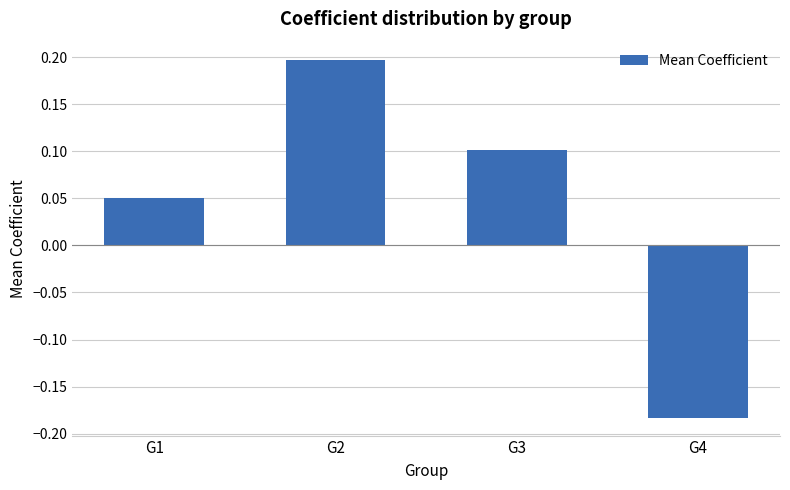

How many distinct data groups are displayed?

1